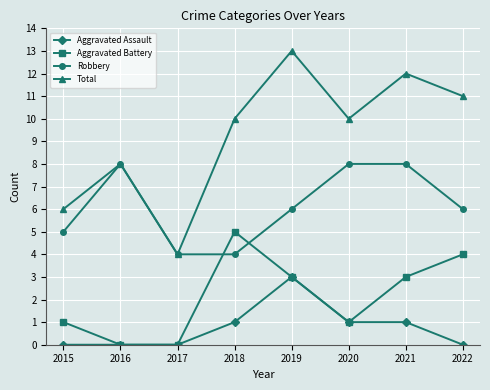

Reading left to right, what are all the values shown in this chart?

Aggravated Assault: 2015=0	2016=0	2017=0	2018=1	2019=3	2020=1	2021=1	2022=0
Aggravated Battery: 2015=1	2016=0	2017=0	2018=5	2019=3	2020=1	2021=3	2022=4
Robbery: 2015=5	2016=8	2017=4	2018=4	2019=6	2020=8	2021=8	2022=6
Total: 2015=6	2016=8	2017=4	2018=10	2019=13	2020=10	2021=12	2022=11